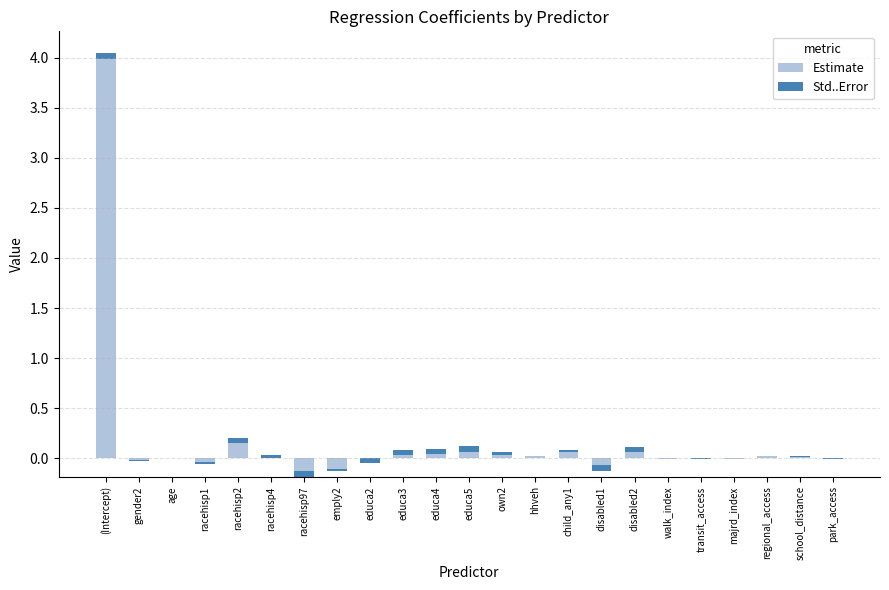

Reading right to left, list all the values displayed in this chart.

Estimate: -0.0	0.0	0.0	-0.0	-0.0	-0.0	0.1	-0.1	0.1	0.0	0.0	0.1	0.0	0.0	-0.1	-0.1	-0.2	-0.0	0.2	-0.1	0.0	-0.0	4.0
Std..Error: 0.0	0.0	0.0	0.0	0.0	0.0	0.1	0.1	0.0	0.0	0.0	0.1	0.1	0.1	0.1	0.0	0.1	0.0	0.0	0.0	0.0	0.0	0.1